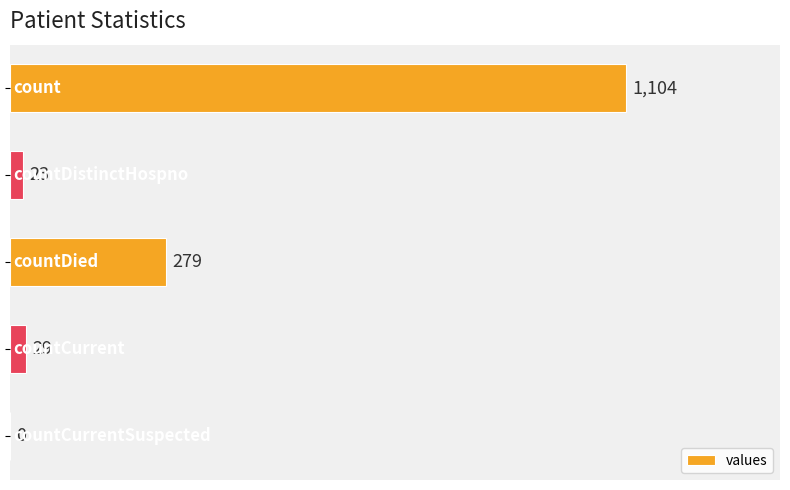

What is the sum of all values?

1435